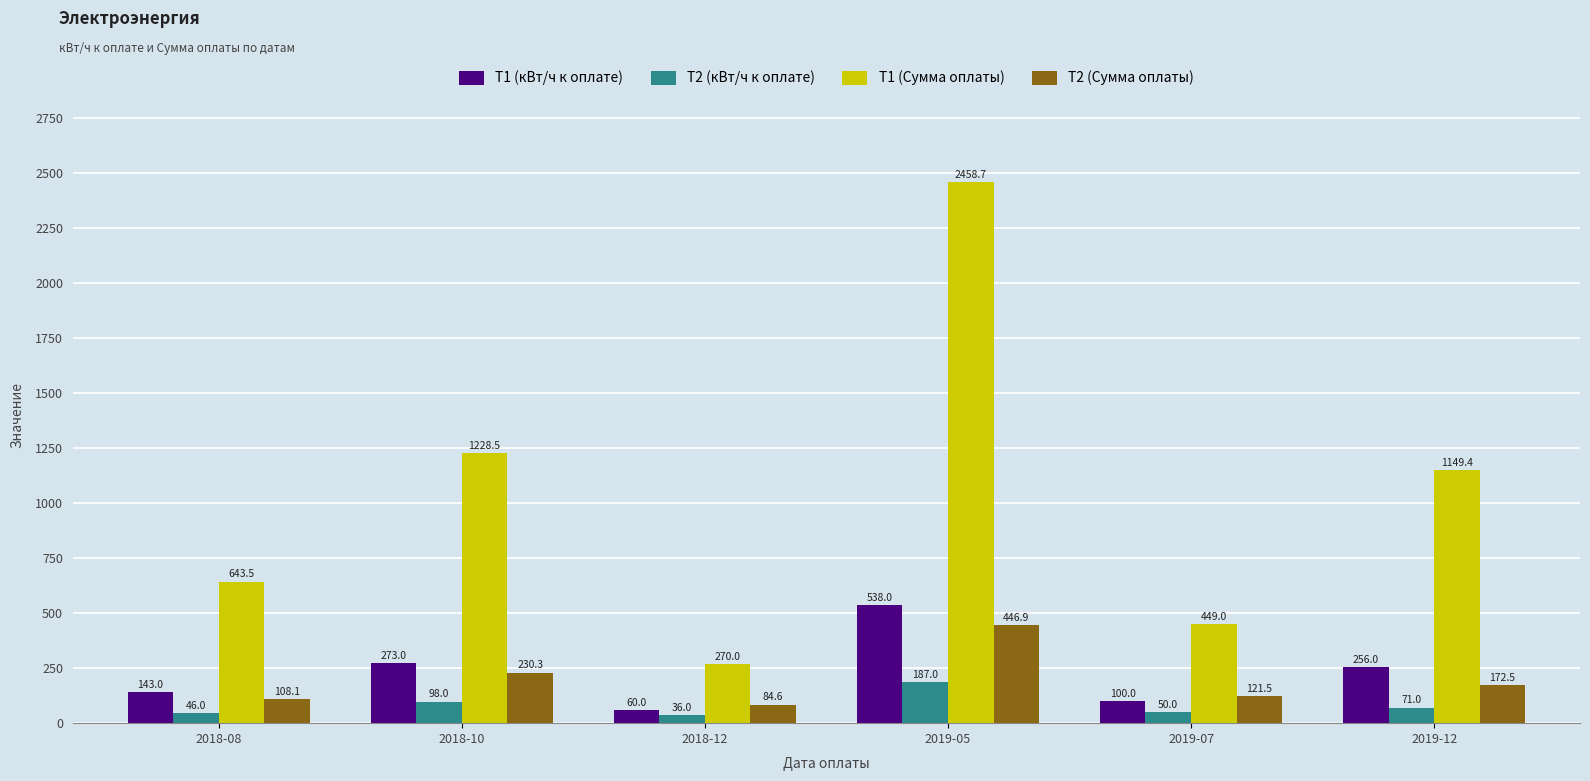

Are the bars horizontal?

No